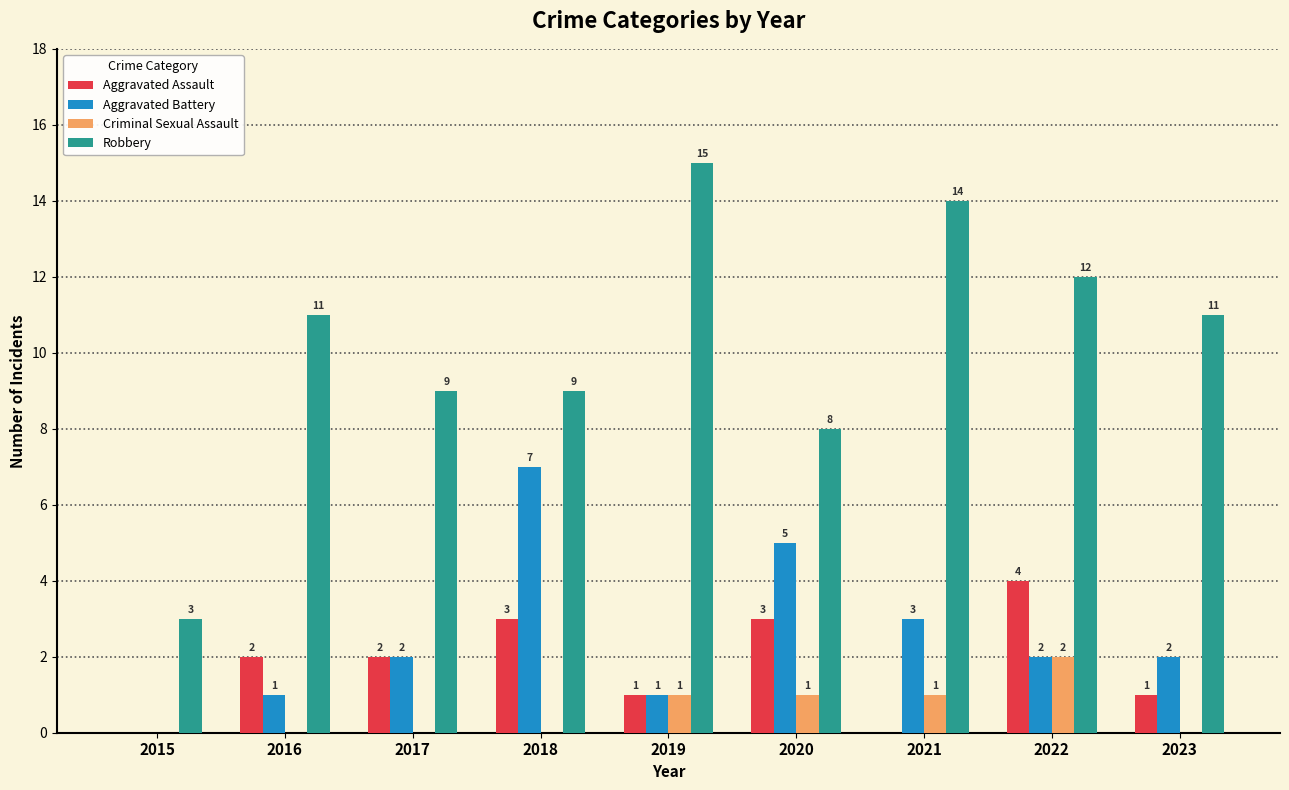

What is the maximum value shown in the chart?

15